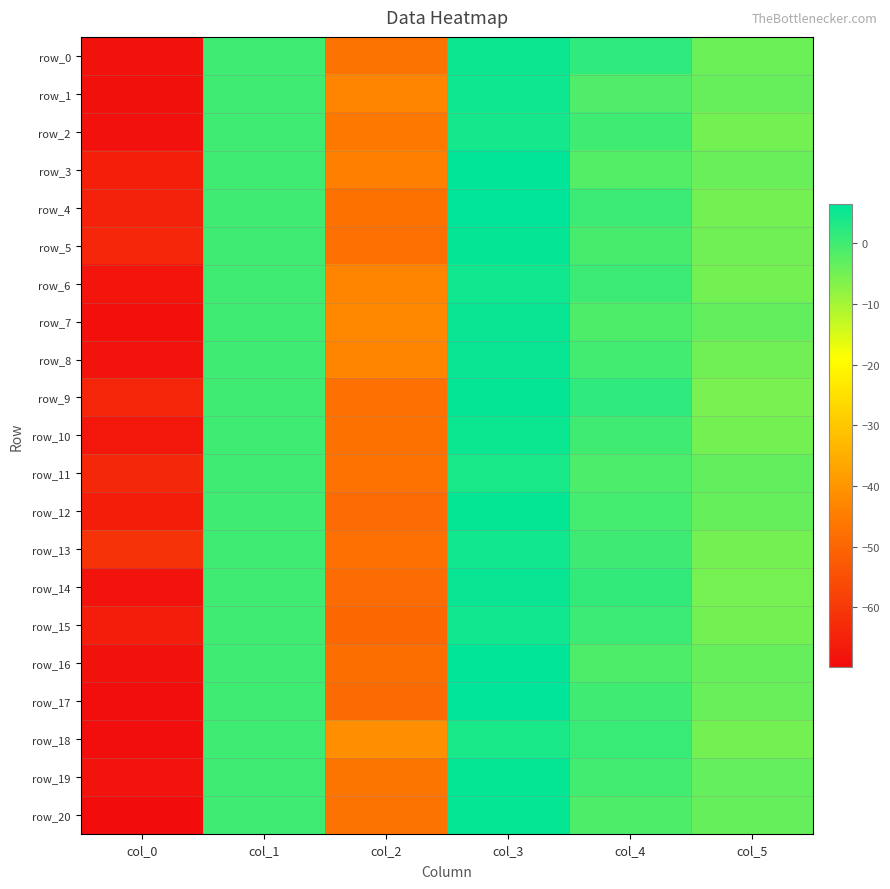

Rank the categories by row_11 value from highest to lowest.

col_3, col_1, col_4, col_5, col_2, col_0